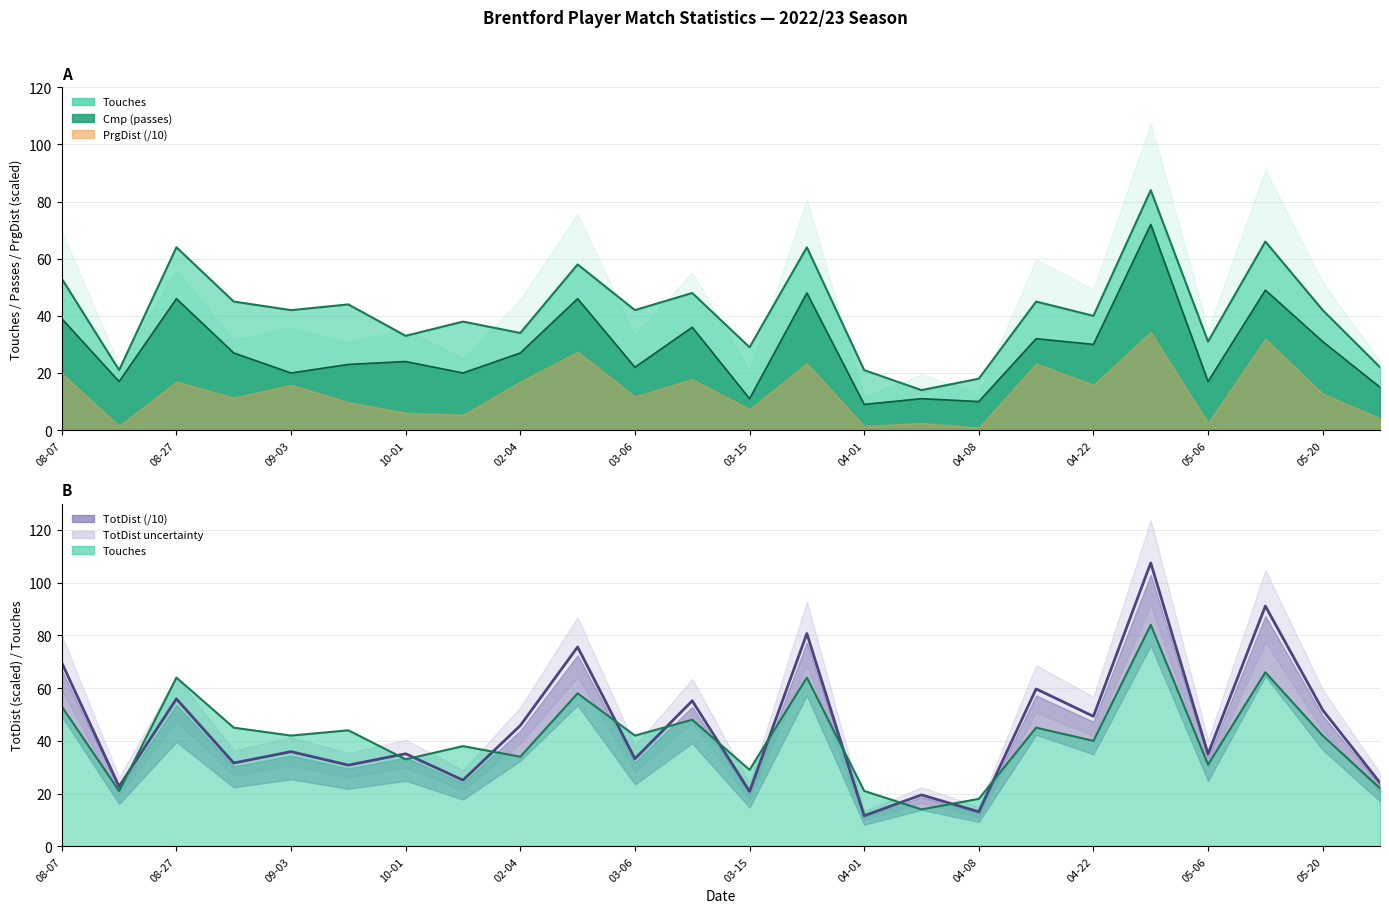

The value of TotDist at 2022-08-20 is 7.8. True or false?

False